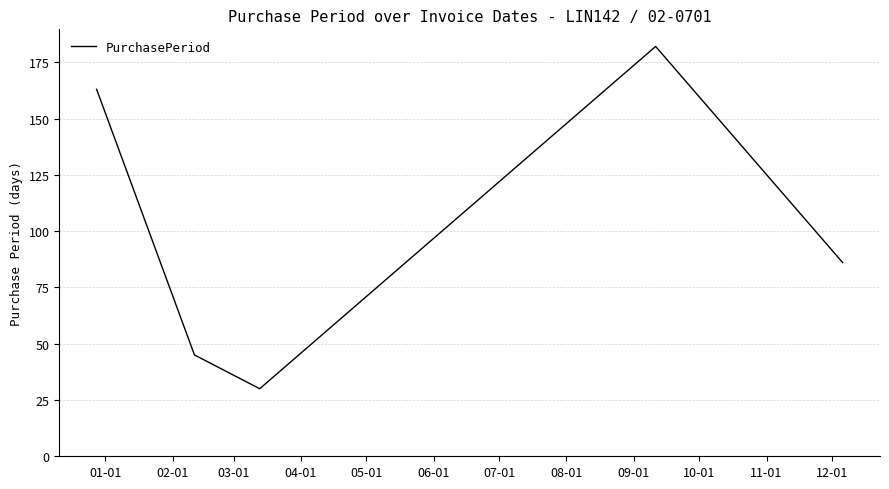

How many interior local peaks (higher than both neighbors) does the data have?

1